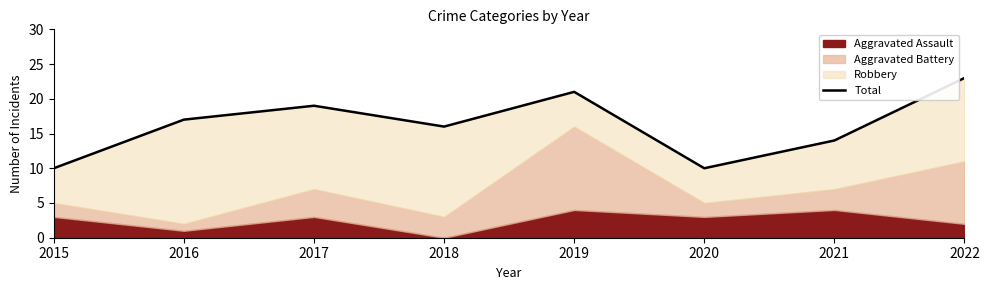

Which label corresponds to the smallest value in the chart?

2015